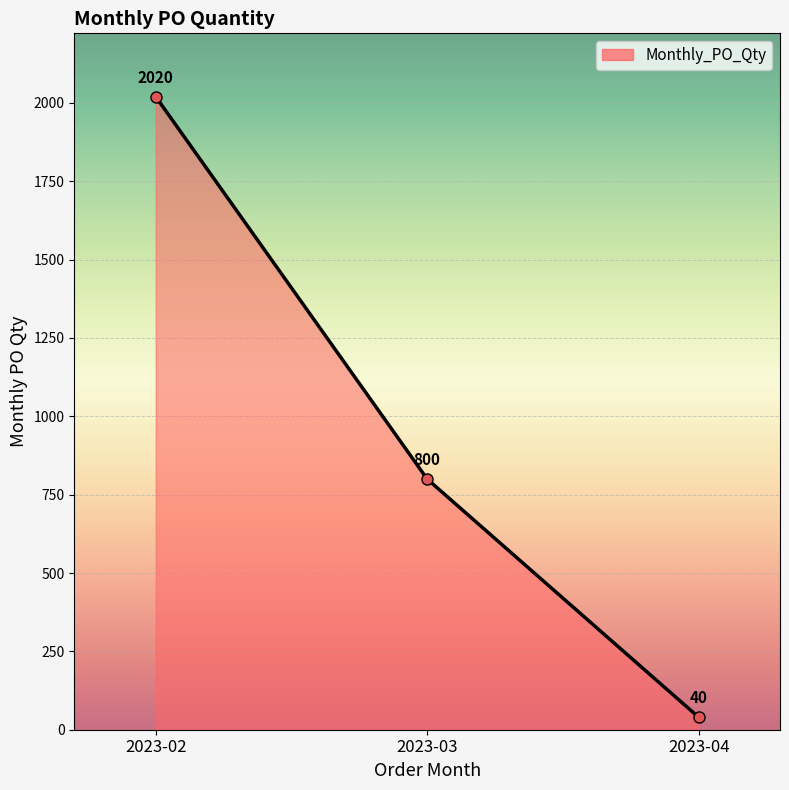

Does the chart have visible grid lines?

Yes